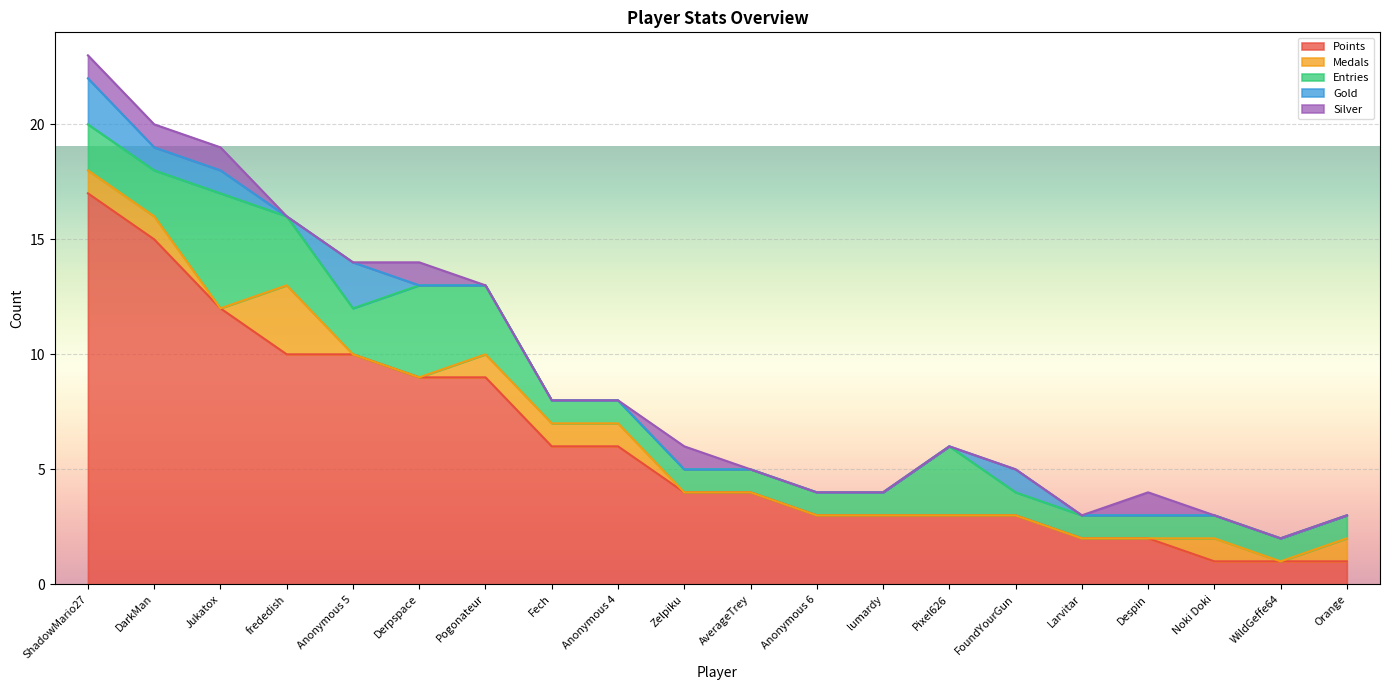

How many positive values does the Silver series have?

6